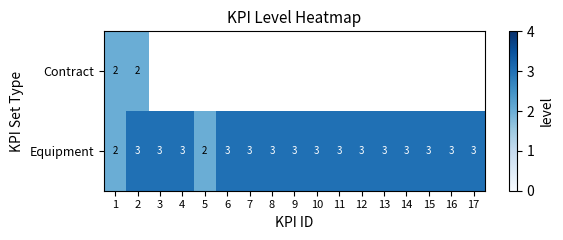

True or false: Equipment has a value of 3 at 10.

True